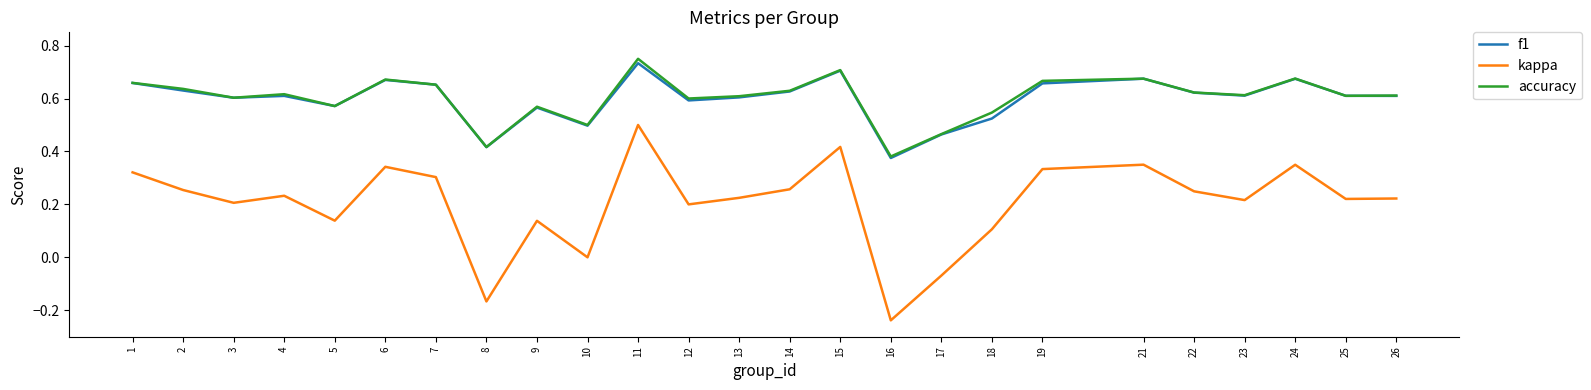

Where is accuracy nearest to the value 0?

16